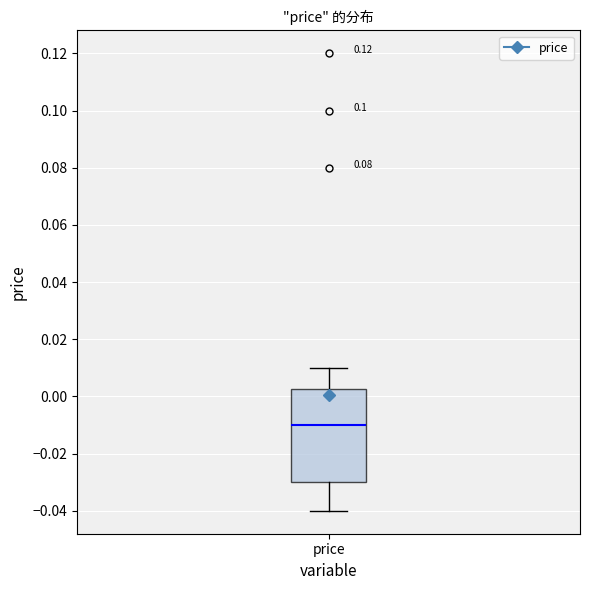

Transcribe this box plot: give where the median line is, the range the box spans, and where the two whiskers end, as read against the y-axis. The values are not printed on the chart, so give them approximately, as read against the axis.

median -0.010, box -0.030 to 0.002, whiskers -0.040 to 0.010